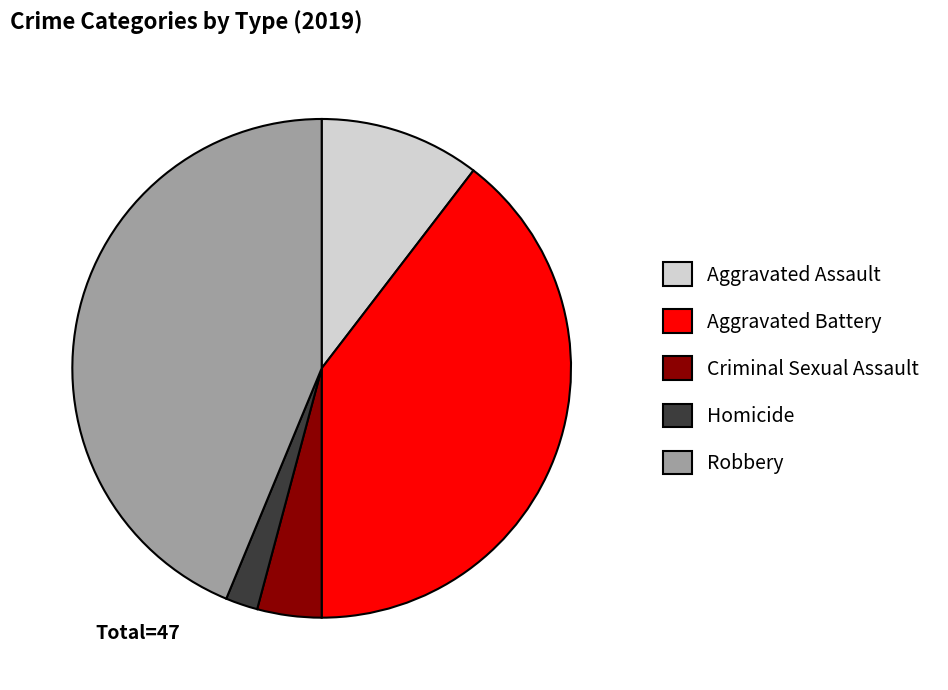

Count the number of slices in the pie.

5